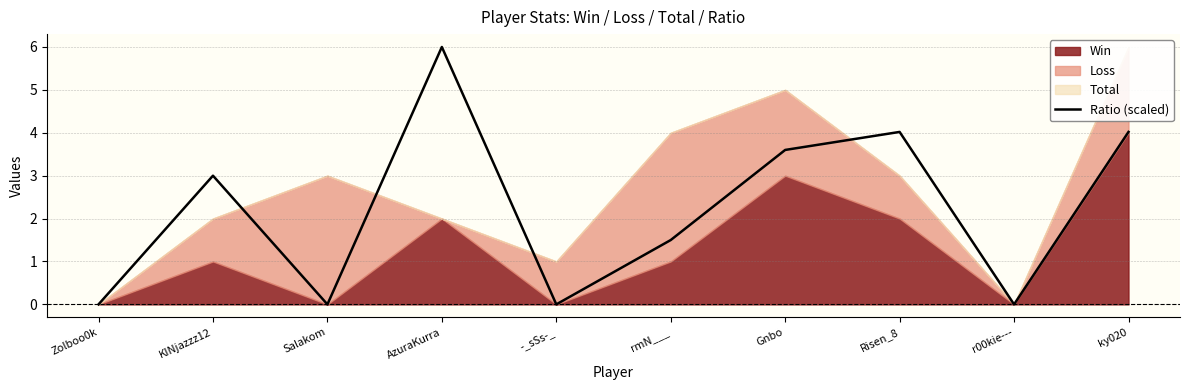

What is the label of the 5th point from the left?

-_sSs-_